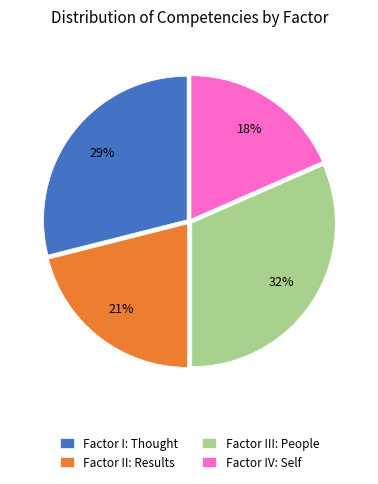

Rank the categories by value from lowest to highest.

Factor IV: Self, Factor II: Results, Factor I: Thought, Factor III: People